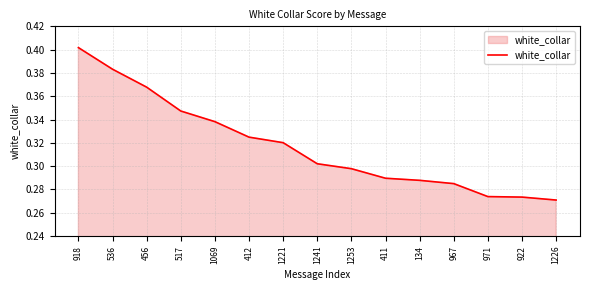

Which label corresponds to the largest value in the chart?

918